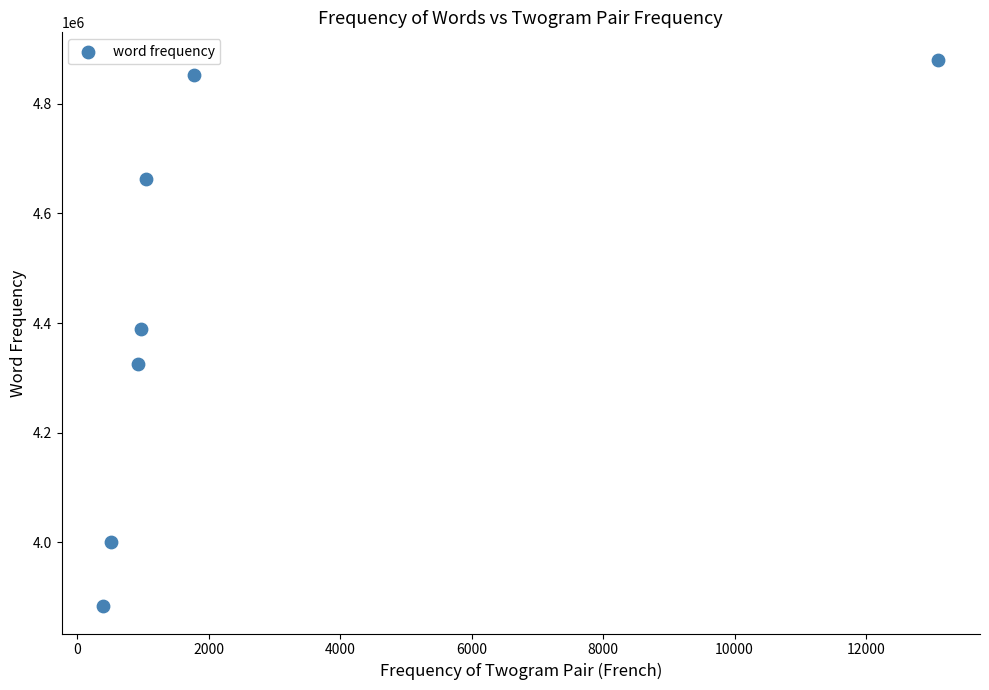

What is the average Y value?

4427713